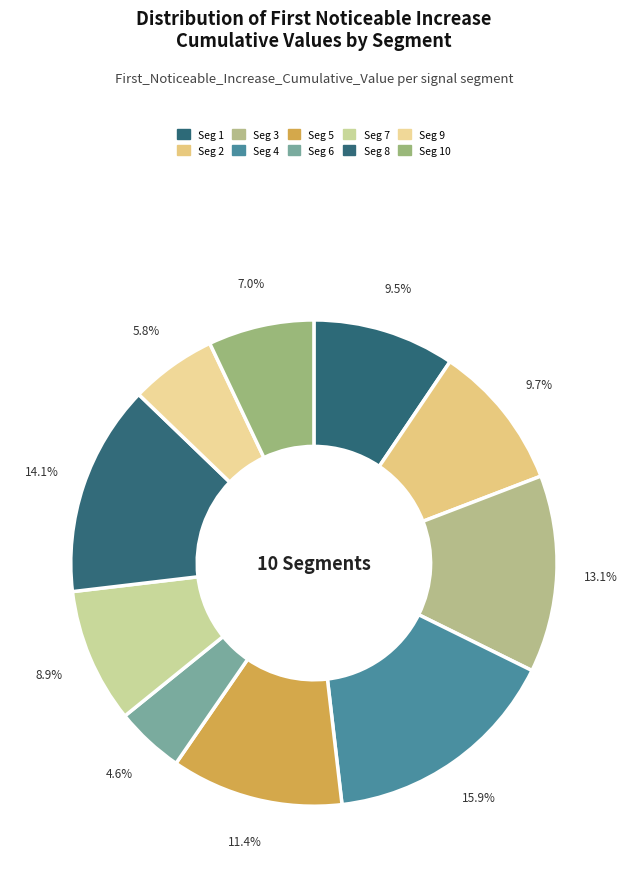

Which category has the biggest portion of the pie?

signal segment 4